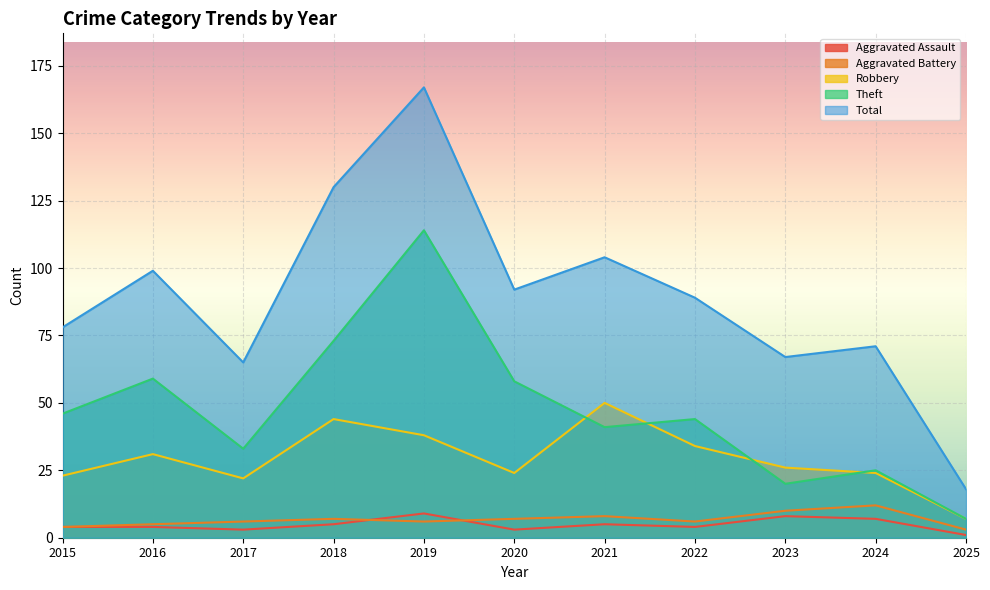

Reading left to right, list all the values displayed in this chart.

Aggravated Assault: 4	4	3	5	9	3	5	4	8	7	1
Aggravated Battery: 4	5	6	7	6	7	8	6	10	12	3
Robbery: 23	31	22	44	38	24	50	34	26	24	7
Theft: 46	59	33	73	114	58	41	44	20	25	7
Total: 78	99	65	130	167	92	104	89	67	71	18